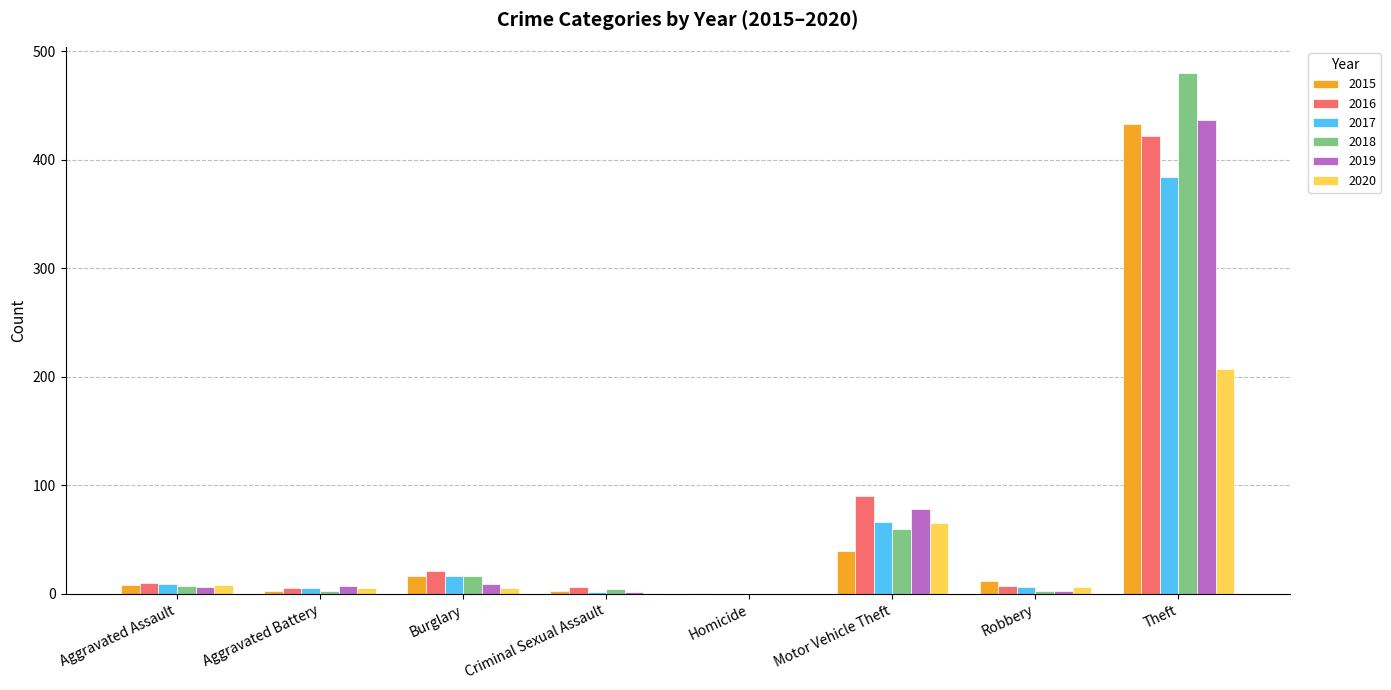

What is the difference between the 2016 values at Aggravated Assault and Robbery?

3